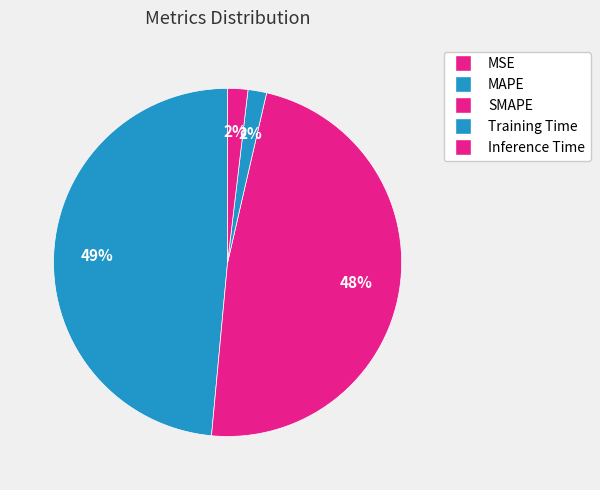

What percentage is NOT represented by SMAPE?

52.1%